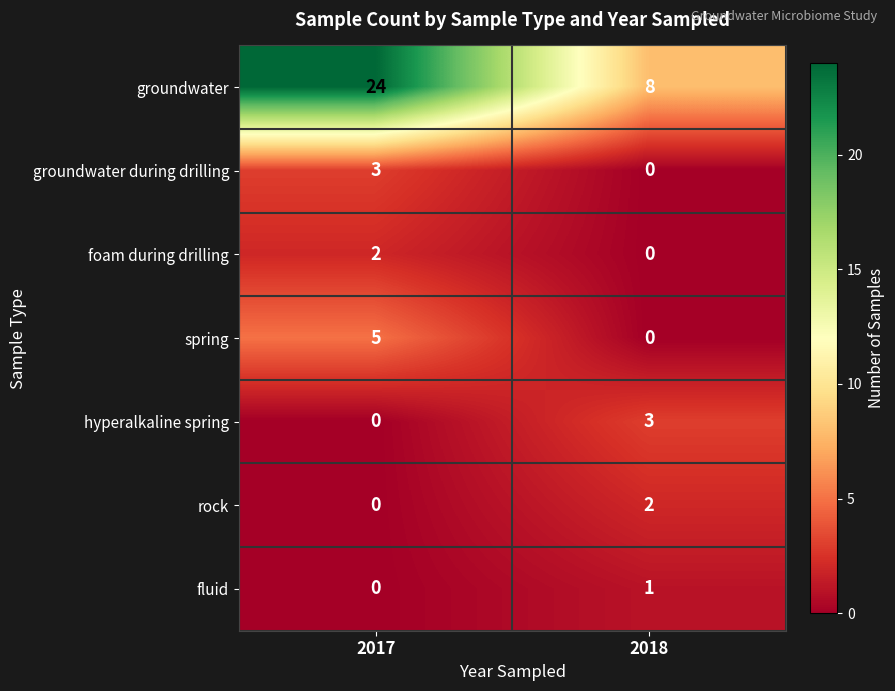

At which category is the sum across all series the highest?

2017